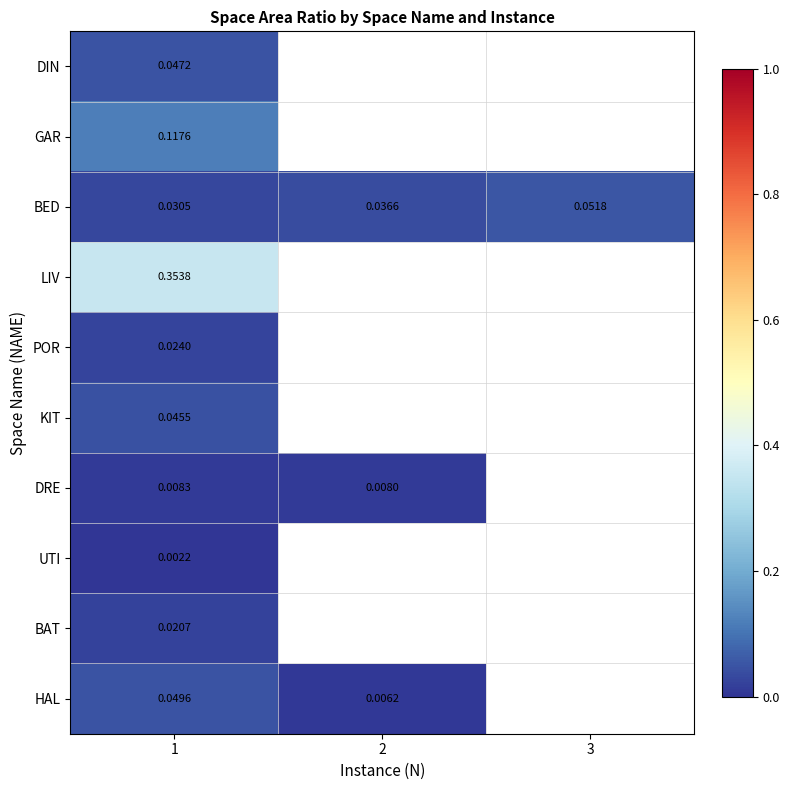

At which category does the chart reach its peak across all series?

1